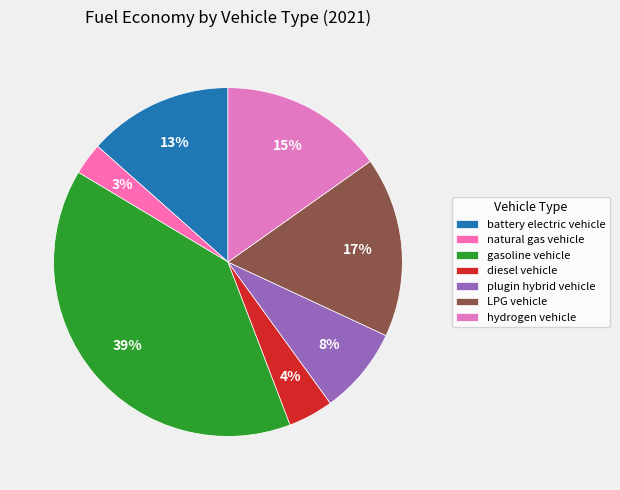

What percentage do natural gas vehicle and hydrogen vehicle together represent?

18.2%